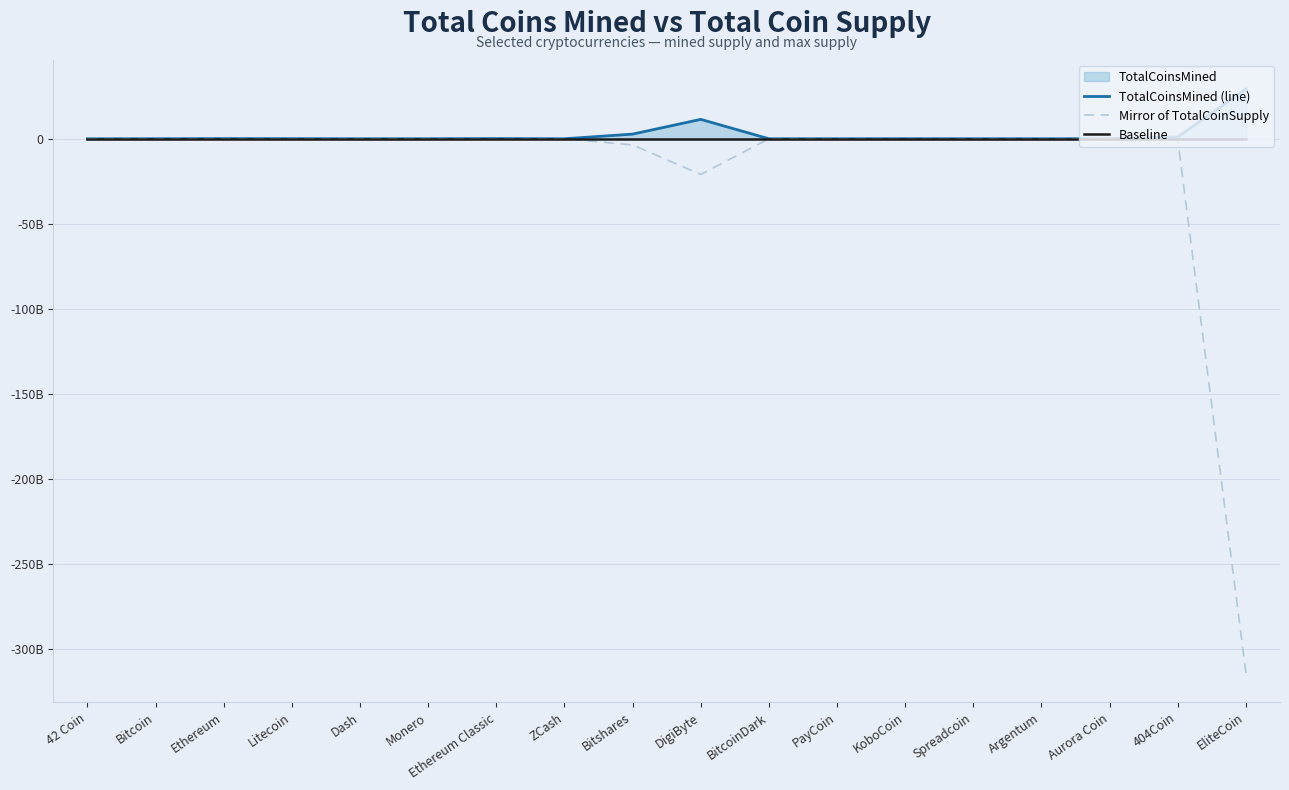

What is the sum of the TotalCoinsMined (line) values at KoboCoin and 404Coin?

1080727437.6